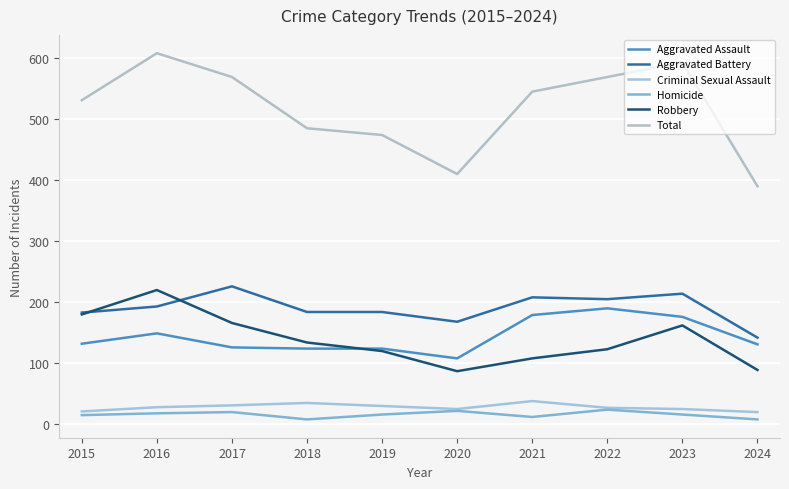

What is the spread (max minus min) of values at 2019?

458